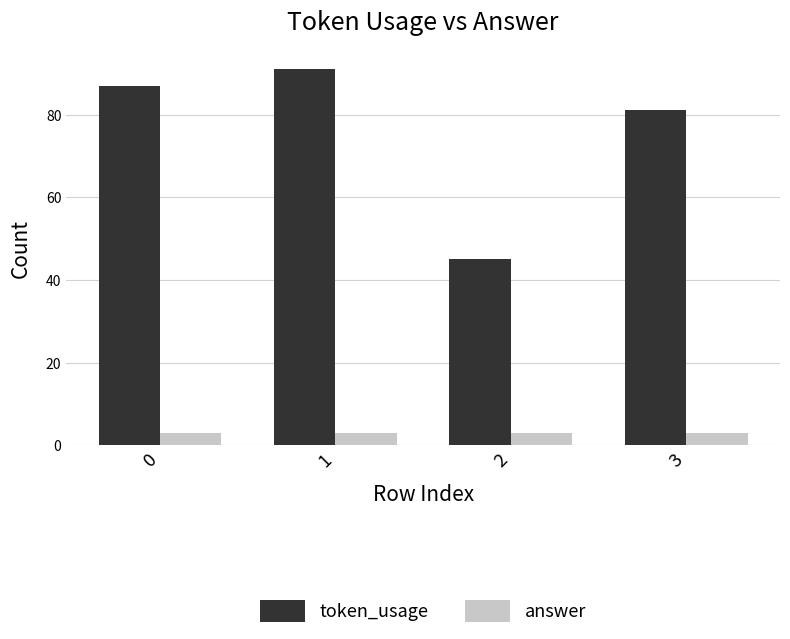

Which series has the largest range (max minus min)?

token_usage